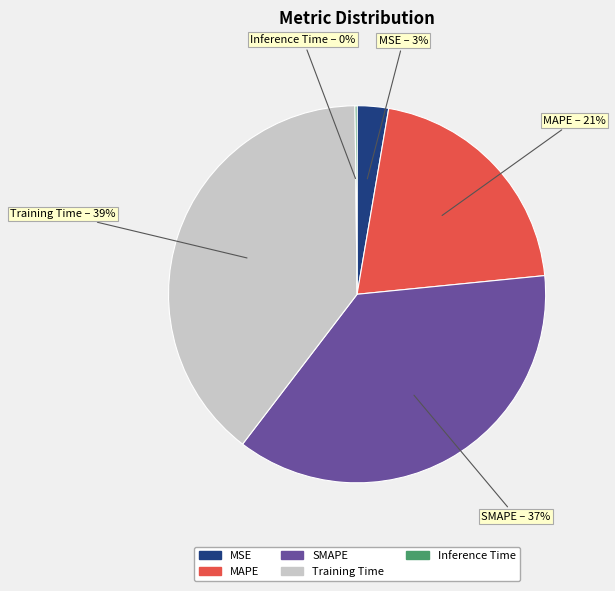

To the nearest percent, what is the average slice percentage?

20%